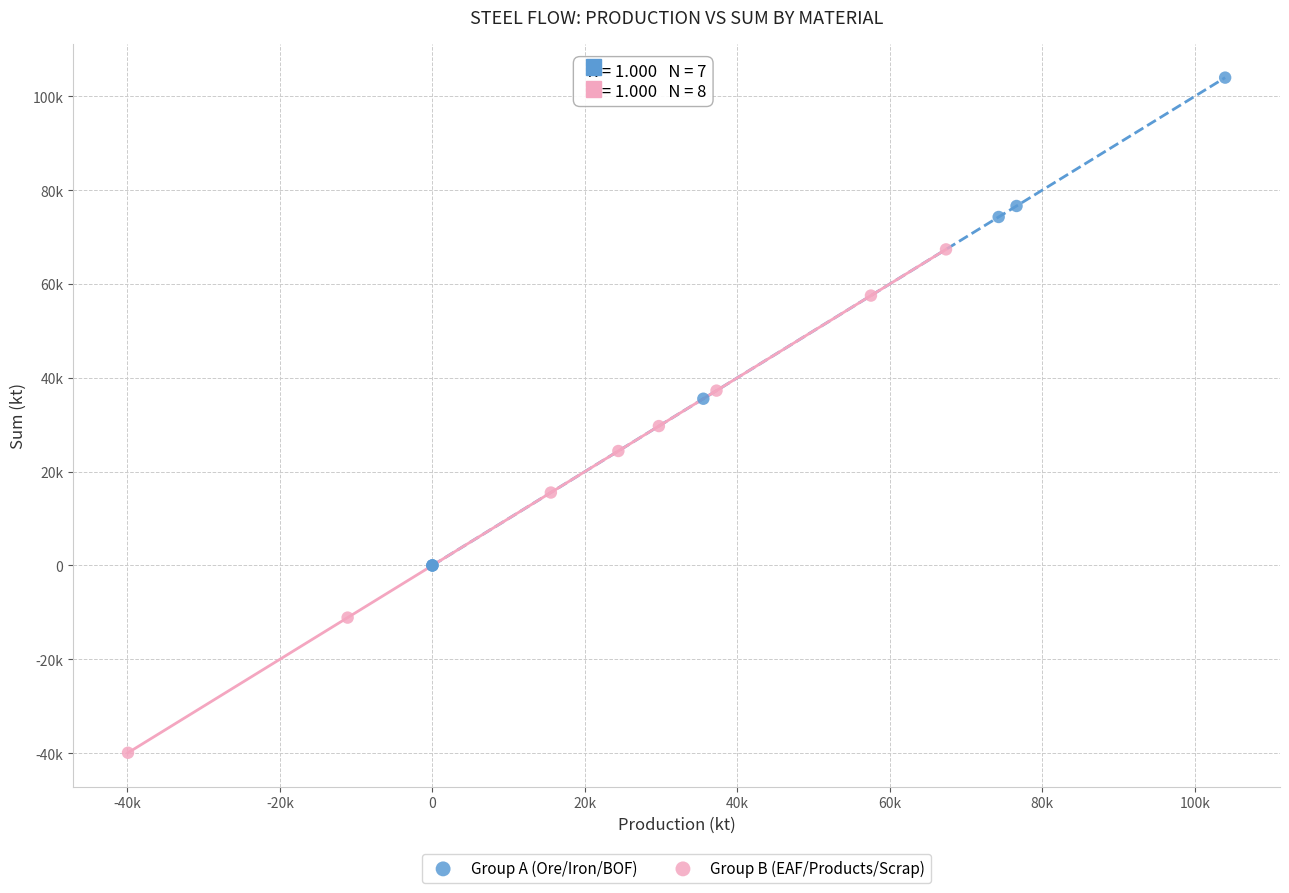

Which series contains the lowest Y value?

Group B (EAF/Products/Scrap)